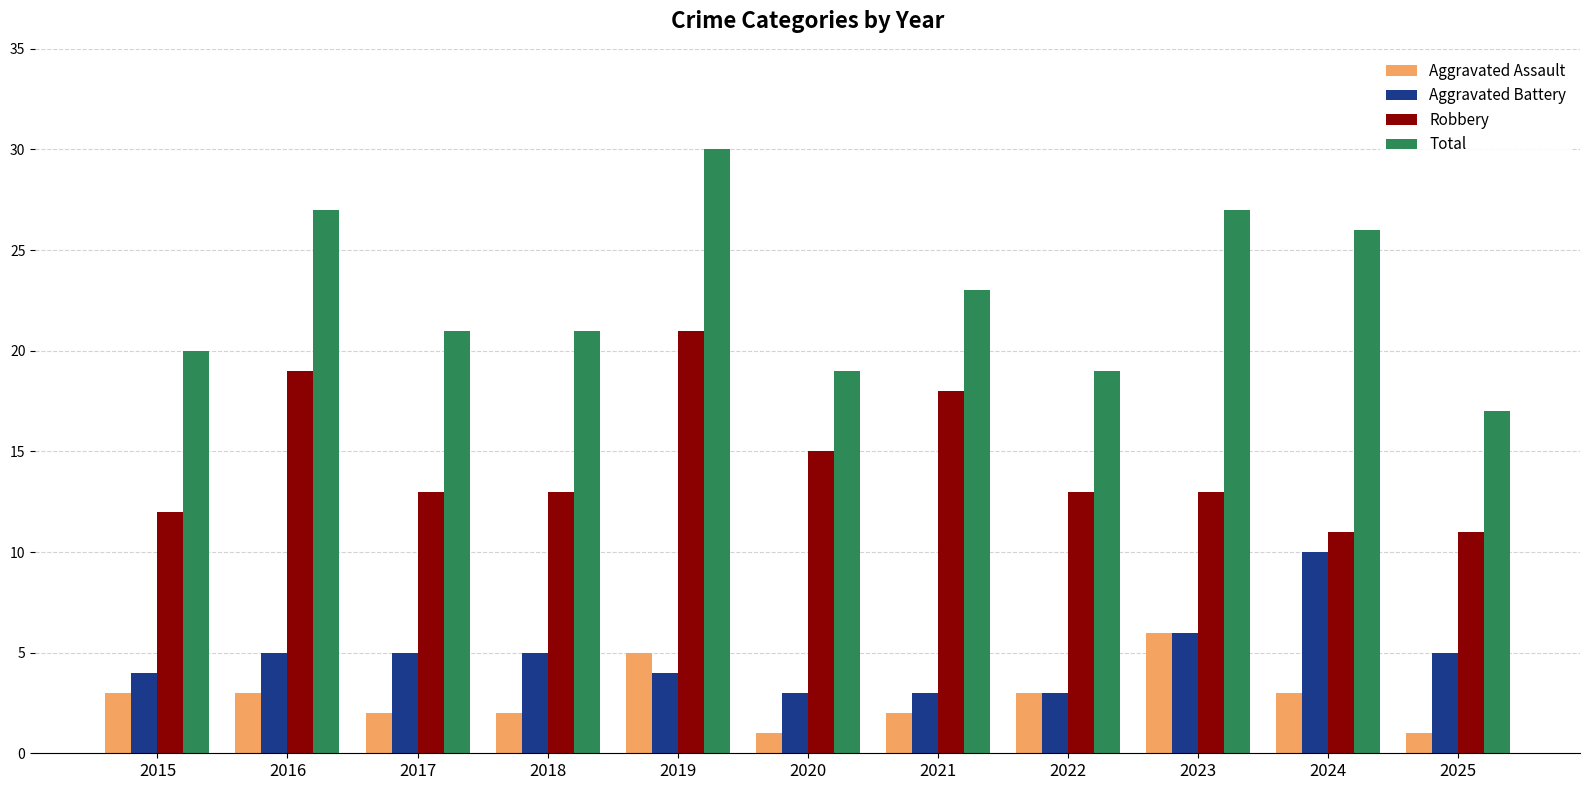

The value of Aggravated Battery at 2018 is 5. True or false?

True